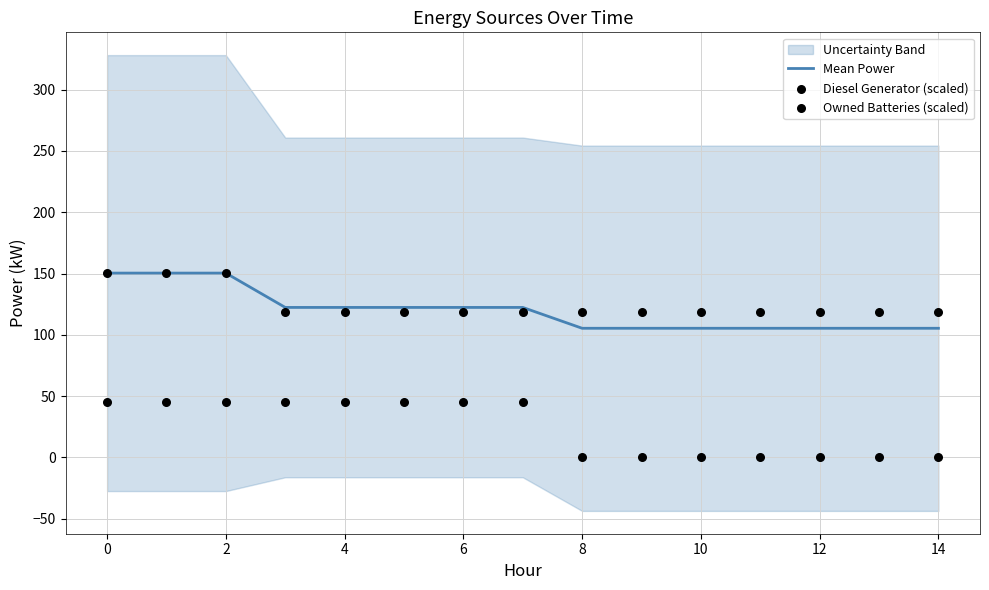

What is the maximum value for Mean Power?

150.3